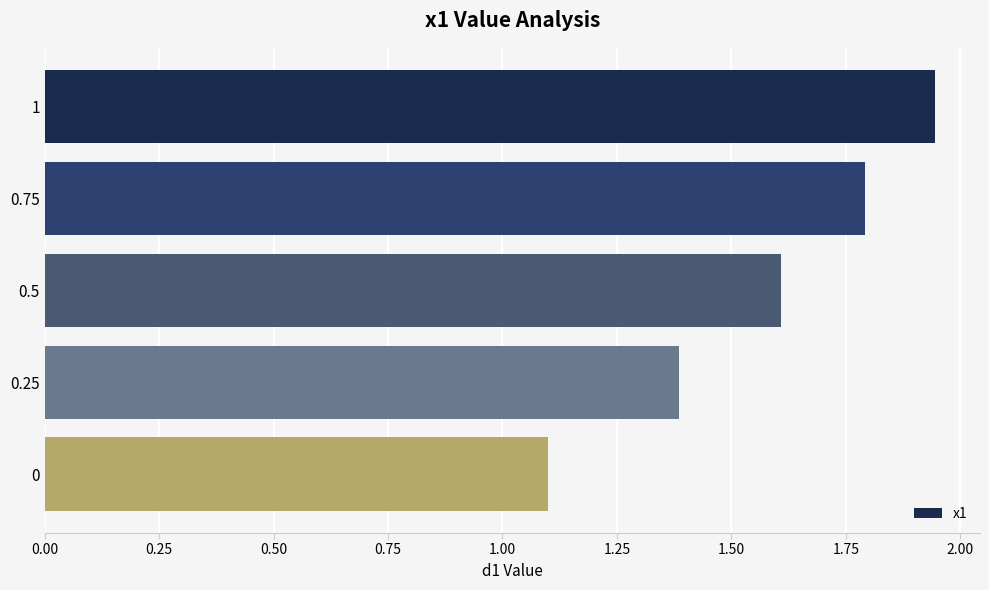

What is the ratio of the value at 0 to the value at 1?

0.6